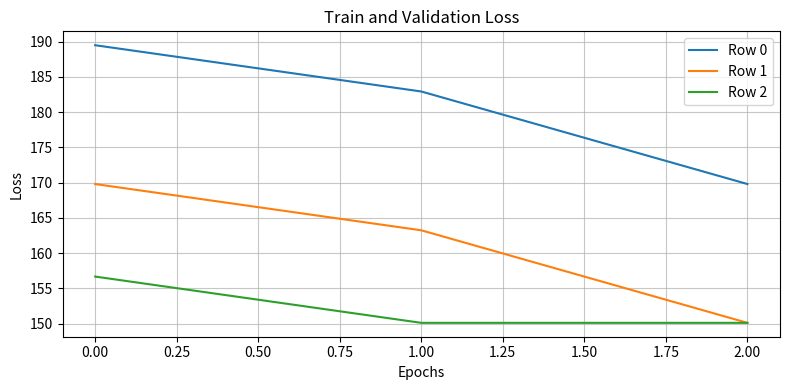

Reading left to right, transcribe all the data shown in this chart.

Row 0: 189.5	182.9	169.8
Row 1: 169.8	163.2	150.1
Row 2: 156.7	150.1	150.1